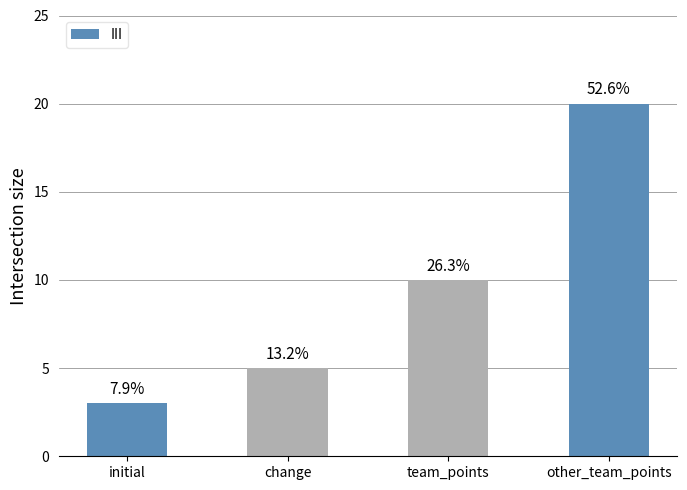

Are the bars horizontal?

No